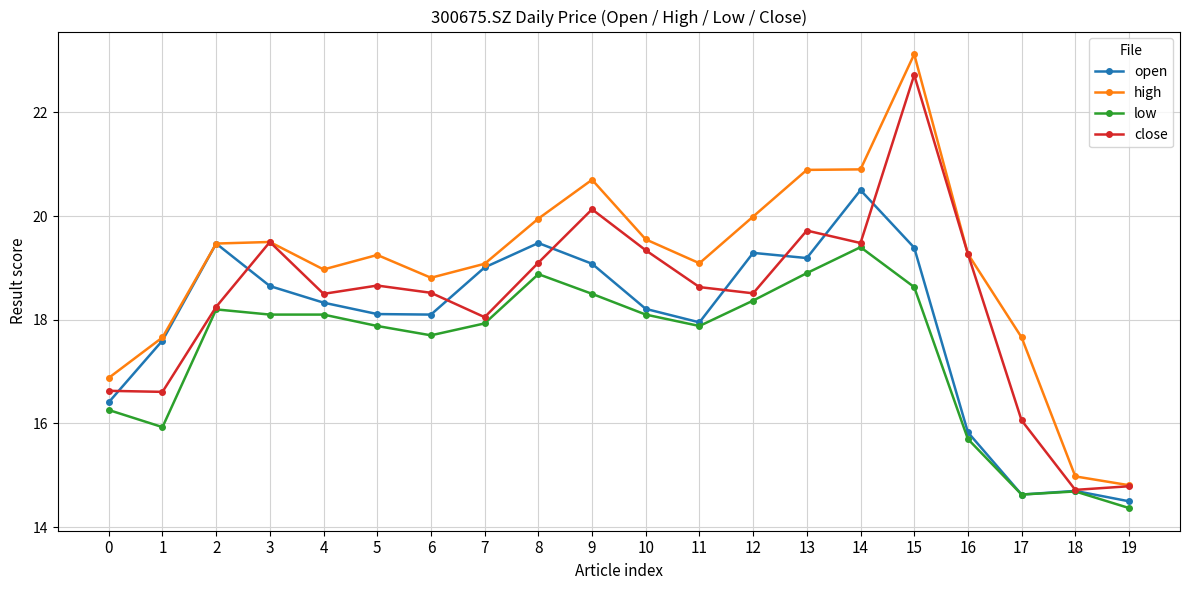

The close series shows 10.2 at 12. True or false?

False